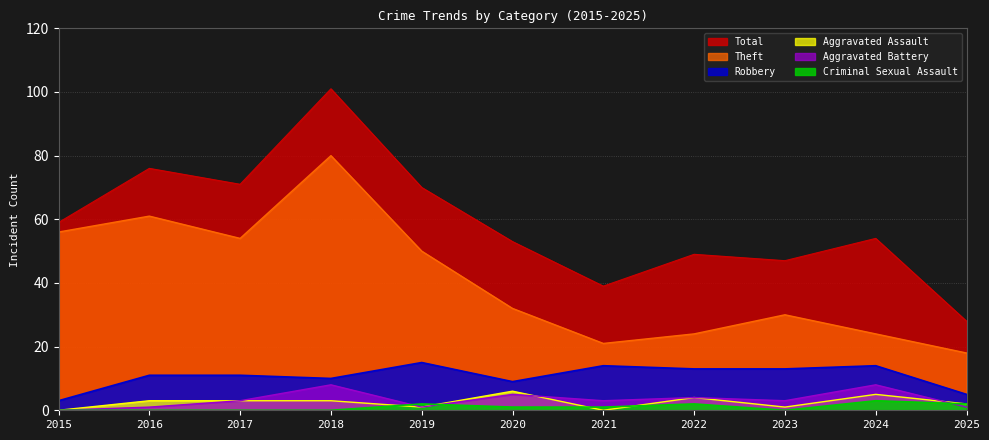

Rank the series by their maximum value, from highest to lowest.

Total, Theft, Robbery, Aggravated Battery, Aggravated Assault, Criminal Sexual Assault